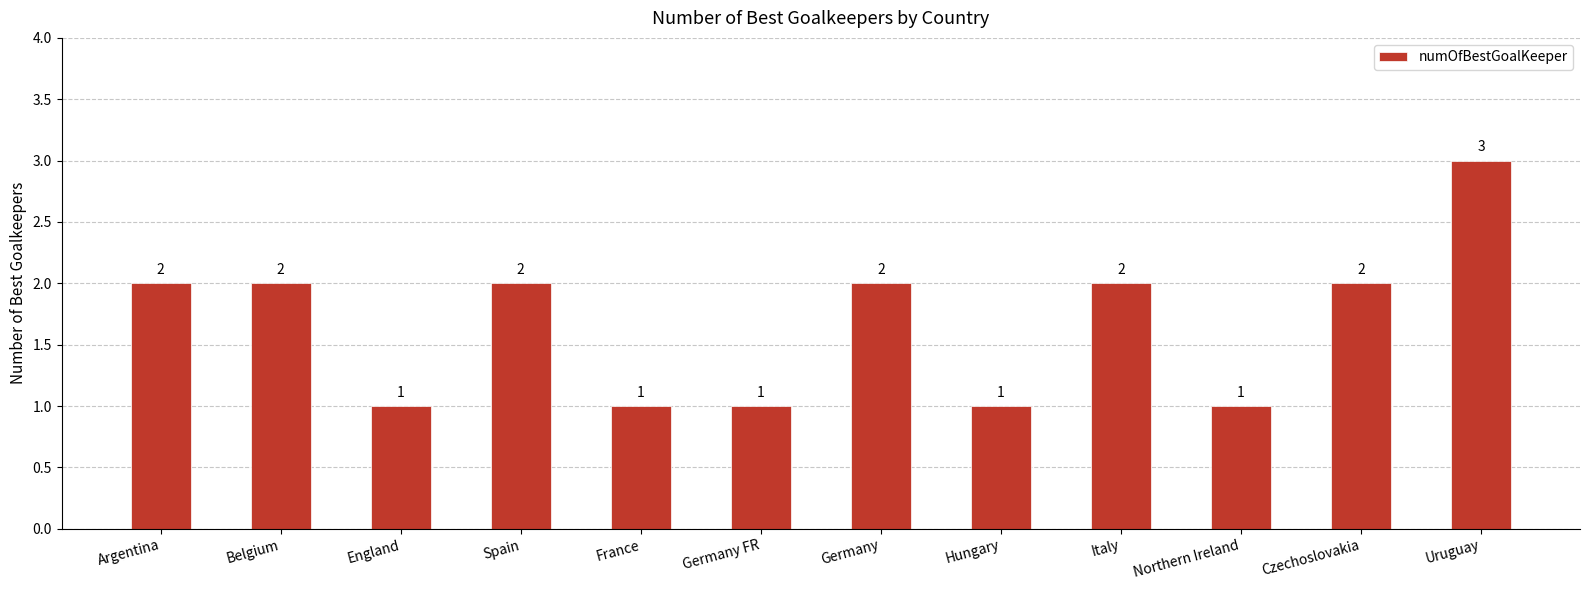

What is the smallest value displayed?

1